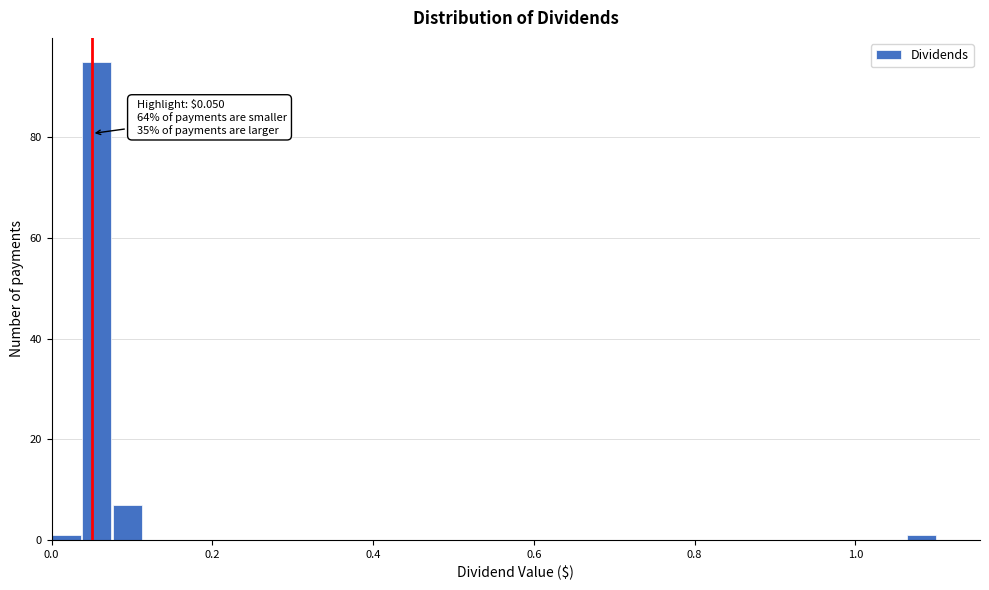

Read against the x-axis, roughly where is the centre of the tallest bar?

0.06